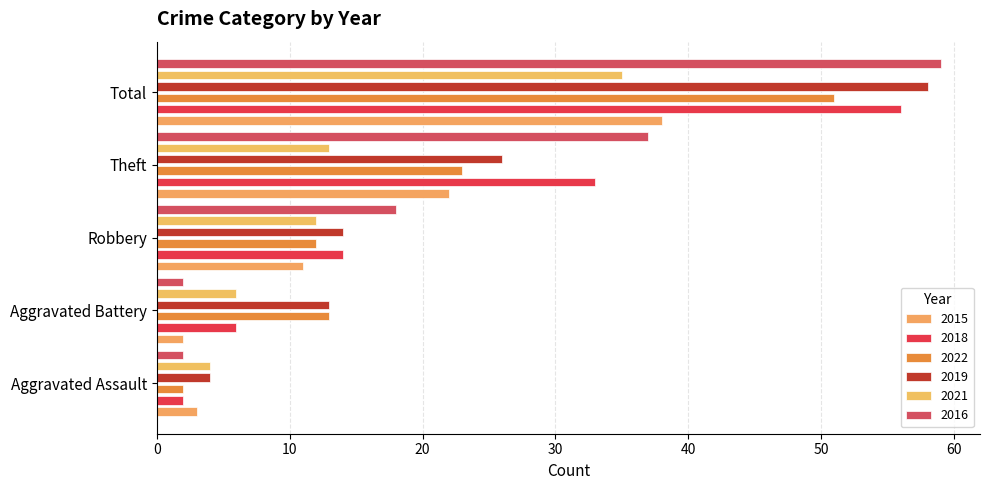

What is the sum of the 2019 values at Robbery and Aggravated Battery?

27